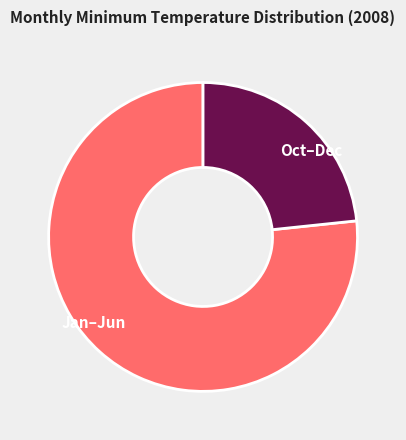

How many segments does this pie chart have?

2